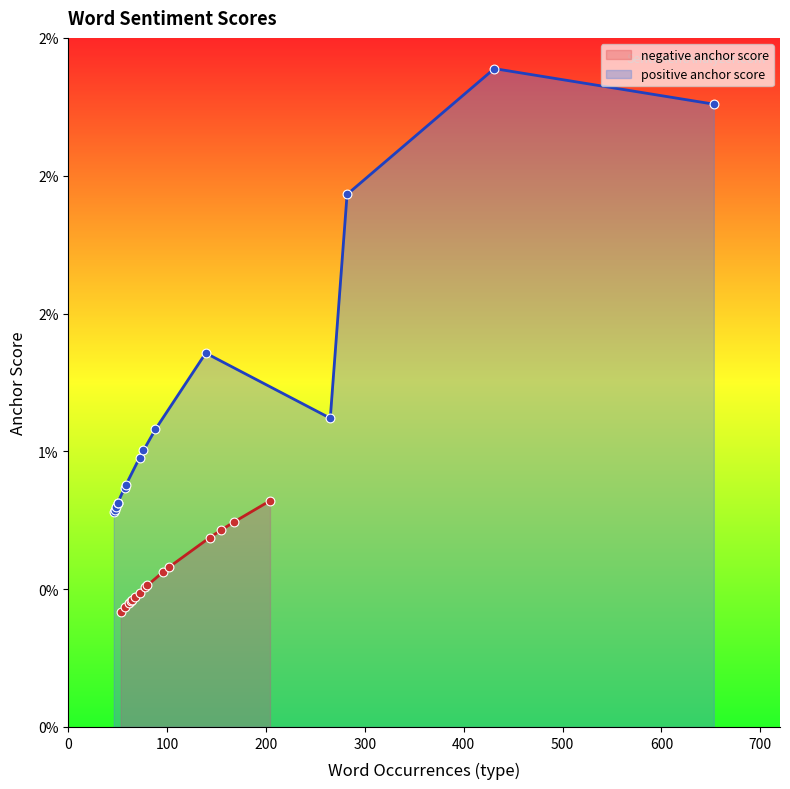

Which series reaches the maximum Y coordinate?

positive anchor score